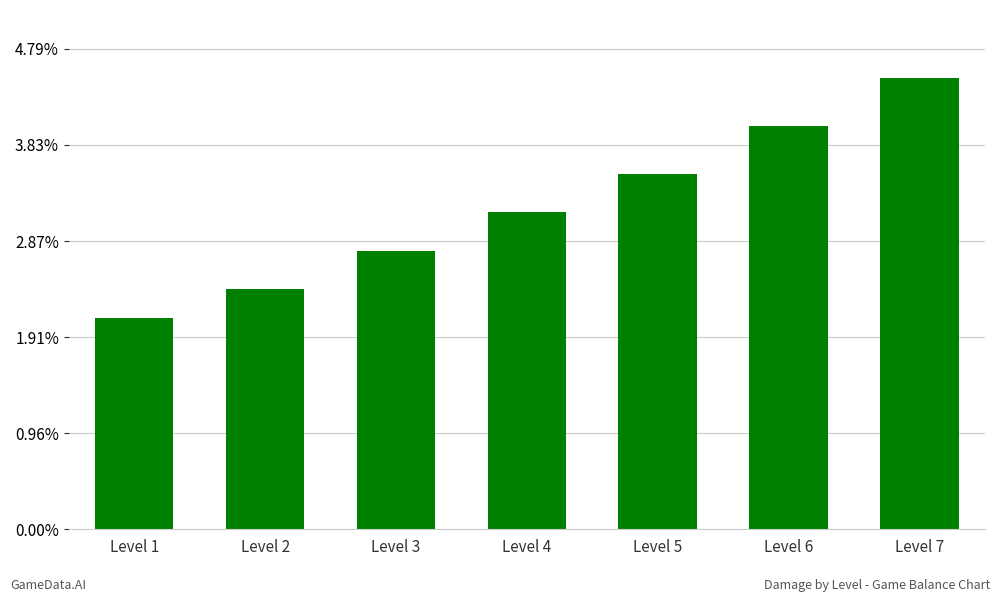

Is it true that the value at Level 6 is 96?

False